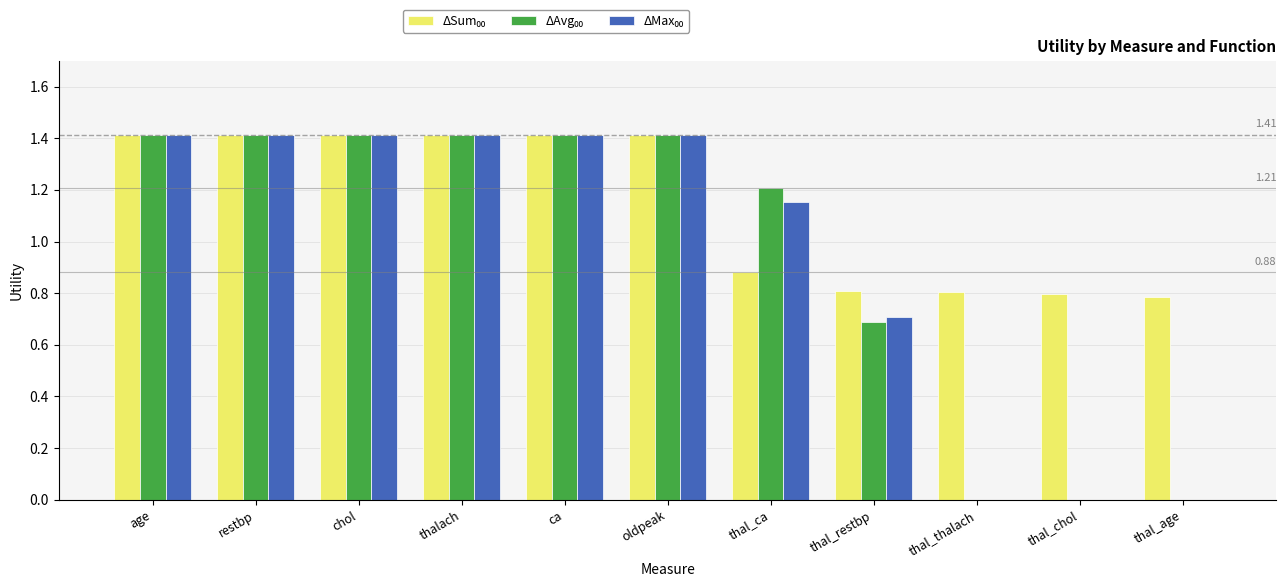

What is the total value across all series at thal_chol?

0.8